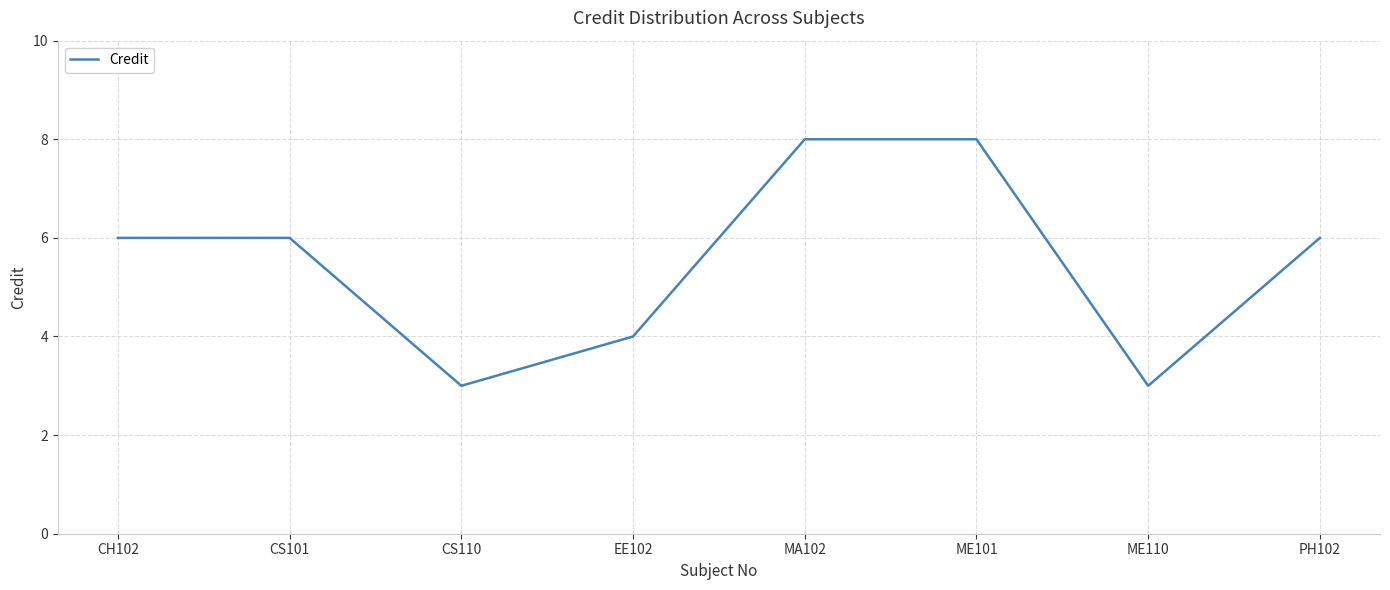

What is the smallest value displayed?

3